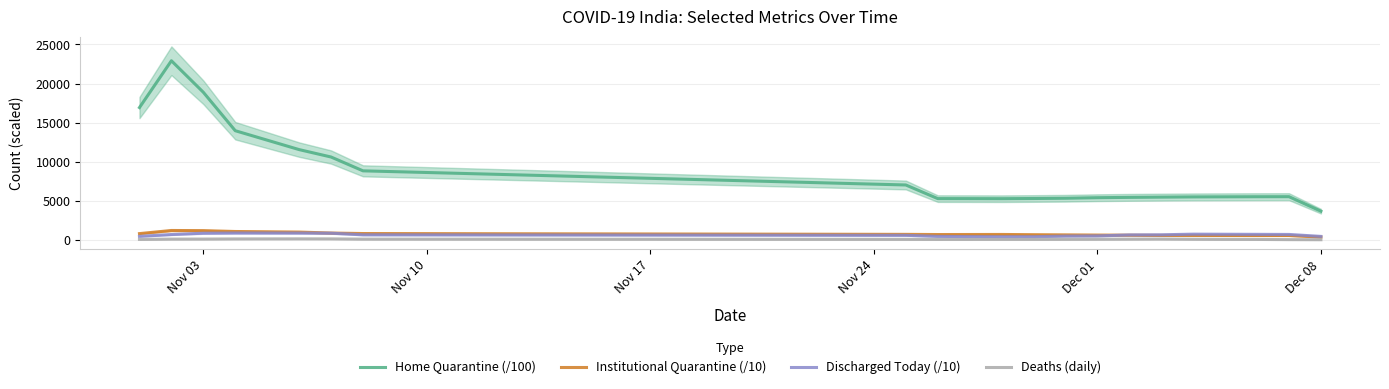

Which series has the widest spread of values?

Home Quarantine (/100)